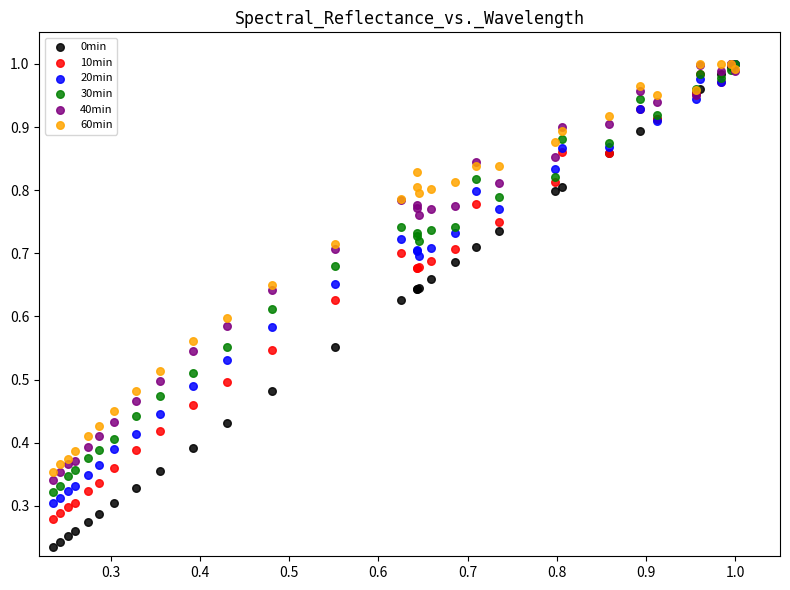

Which series has the widest spread of Y values?

0min